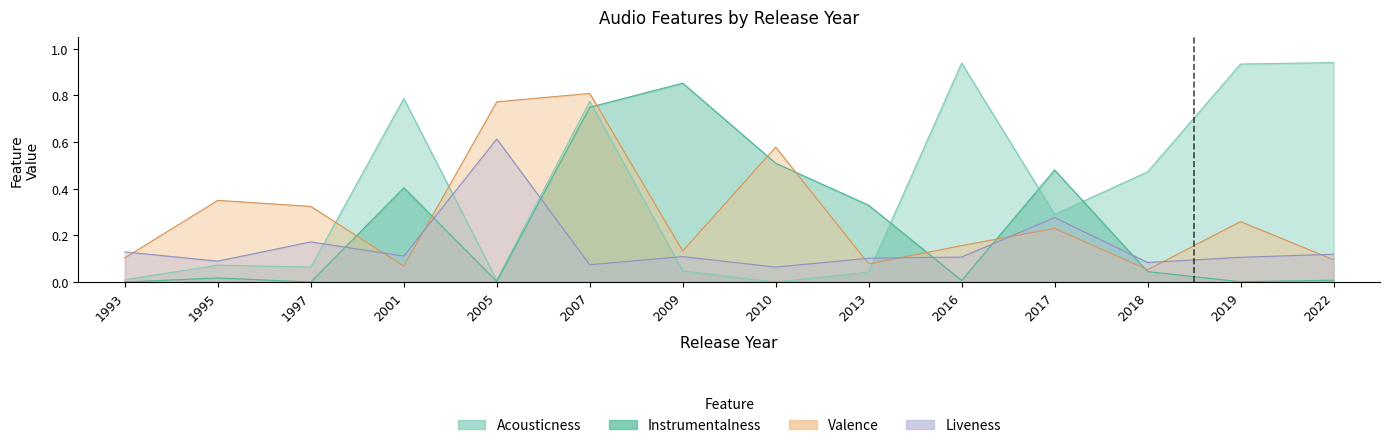

At which category is the sum across all series the highest?

2007